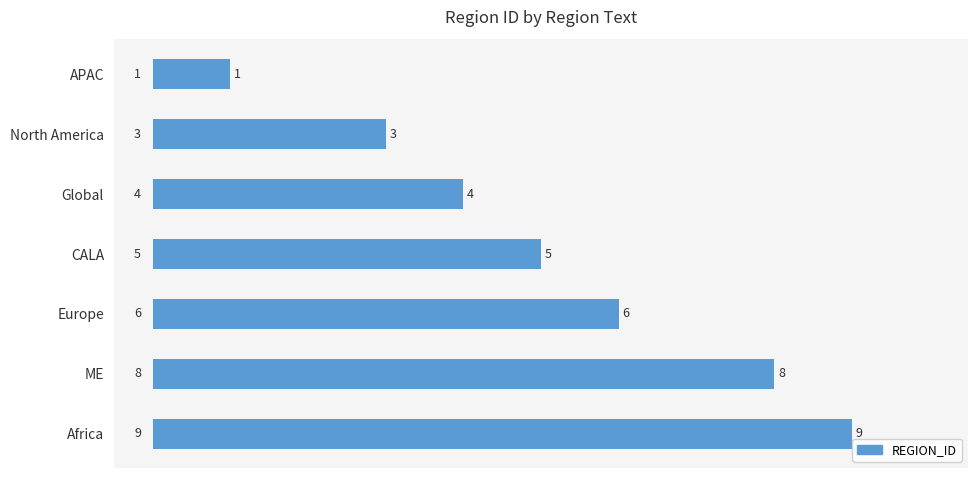

What is the smallest value displayed?

1